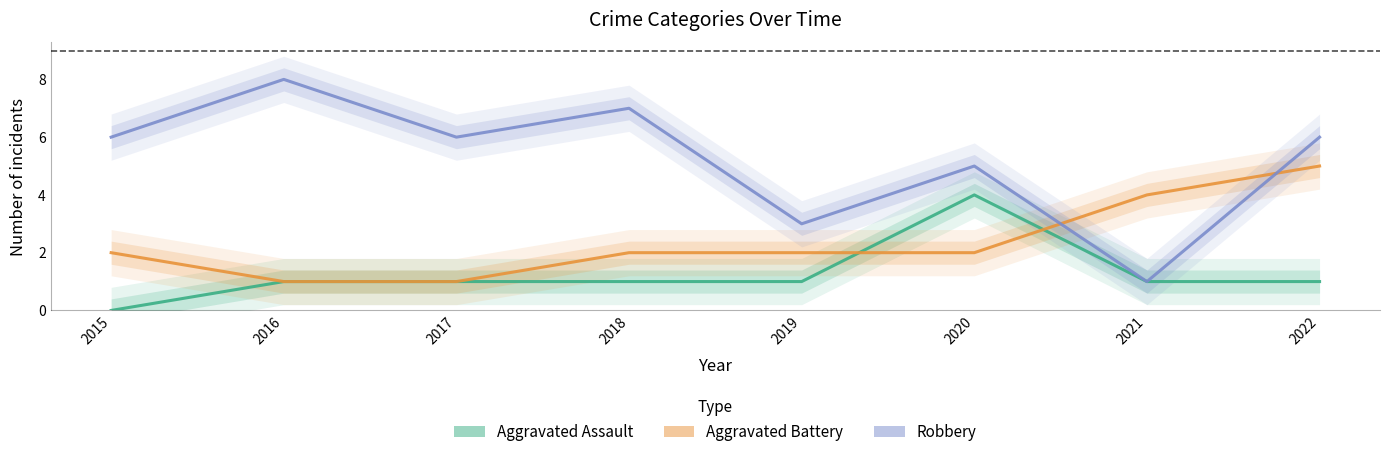

At which label does Aggravated Battery first exceed 2?

2021